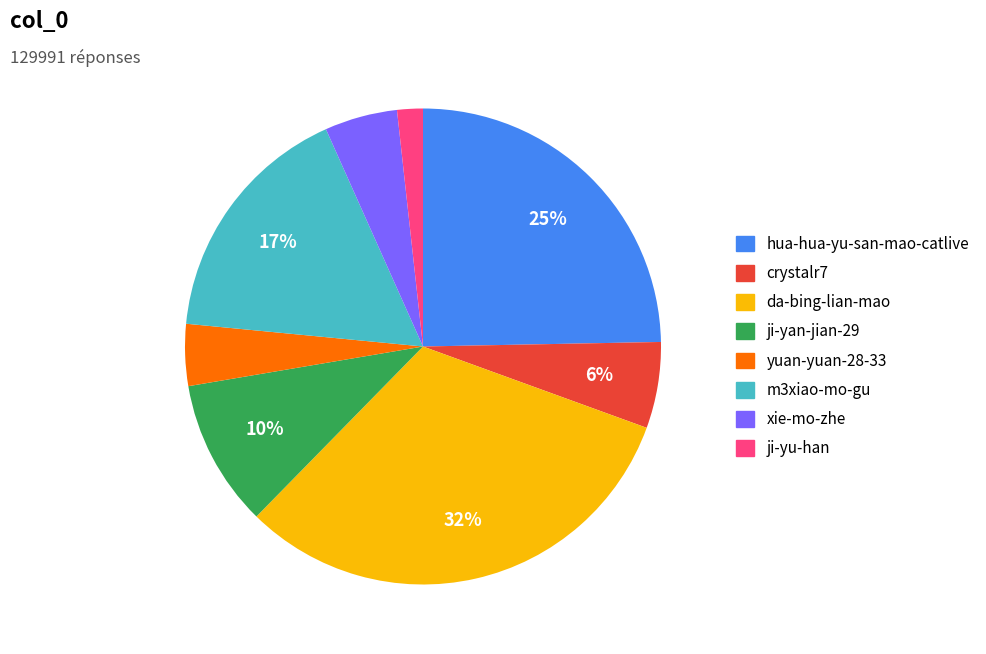

What is the smallest slice in the pie chart?

ji-yu-han